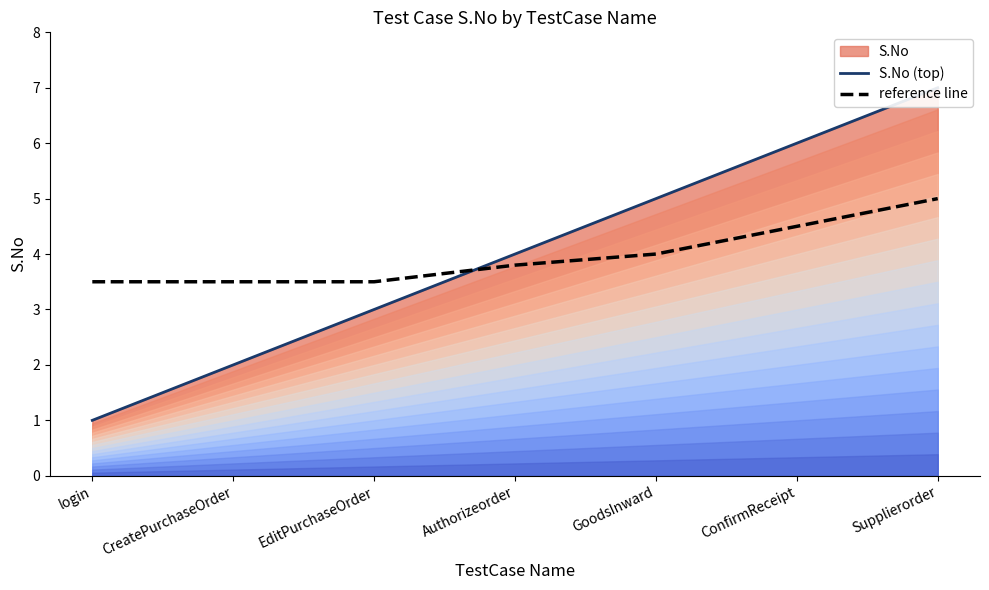

Reading right to left, extract all data points from this chart.

S.No (top): 7.0	6.0	5.0	4.0	3.0	2.0	1.0
reference line: 5.0	4.5	4.0	3.8	3.5	3.5	3.5